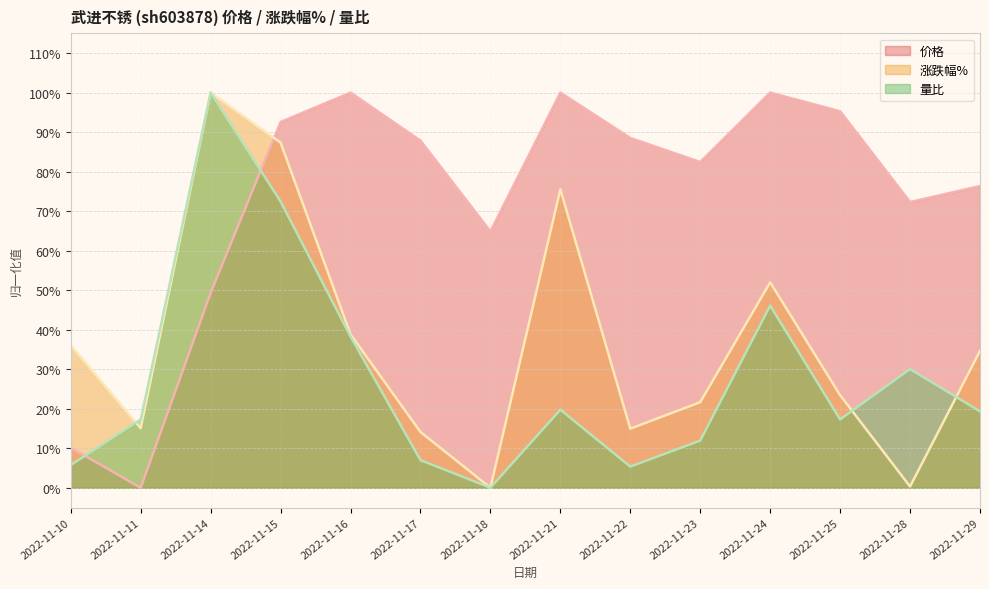

How many data points in 涨跌幅% are above 0?

13